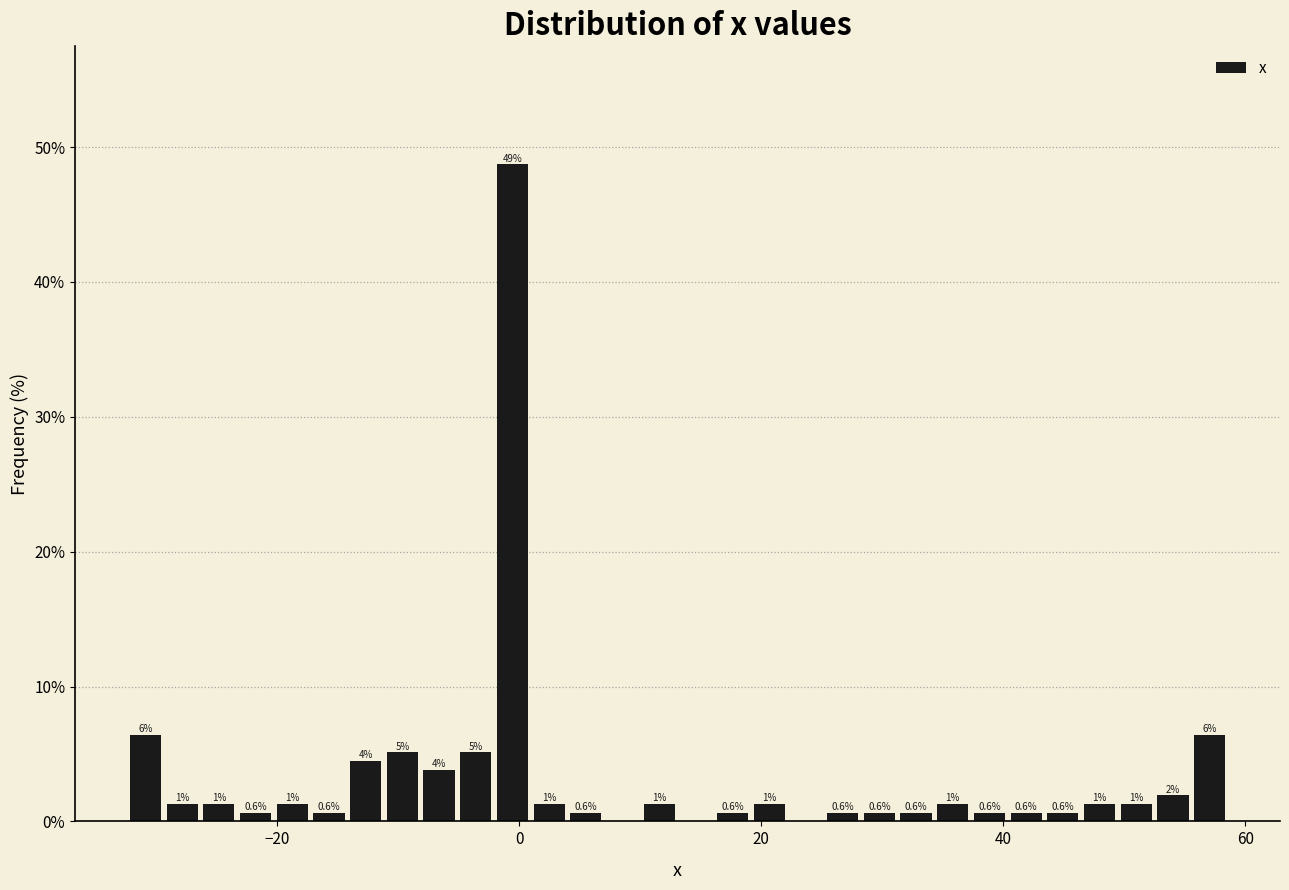

Read against the x-axis, roughly where is the centre of the tallest bar?

0